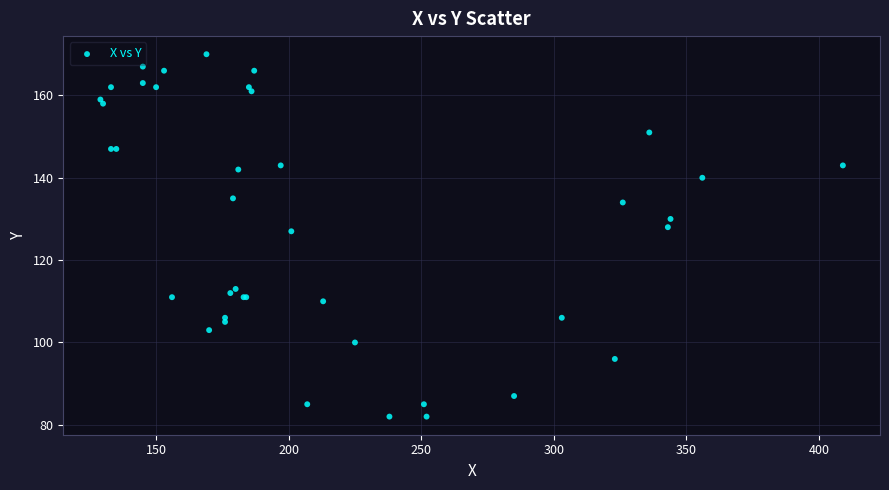

What Y value in the scatter plot is closest to 126?

127